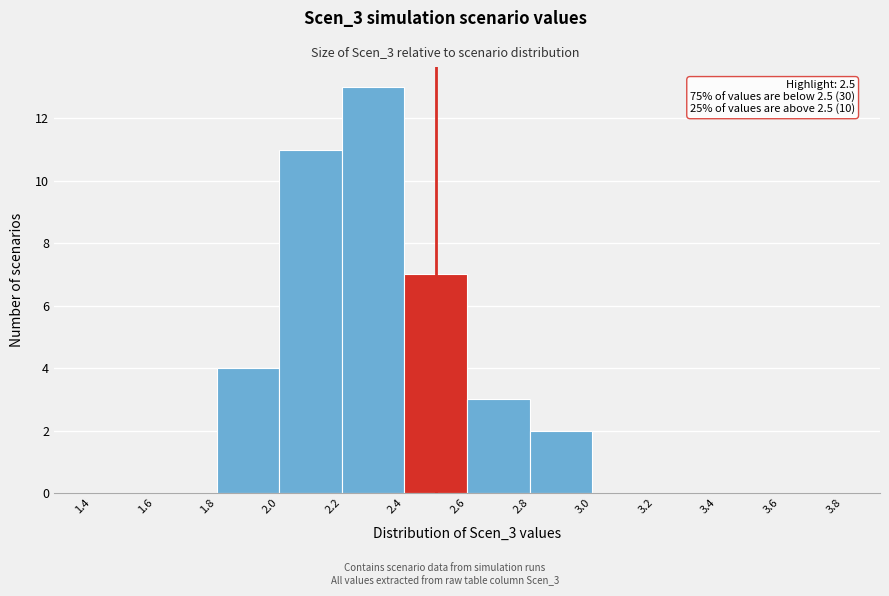

Which range on the x-axis has the tallest bar?

2.2 to 2.4